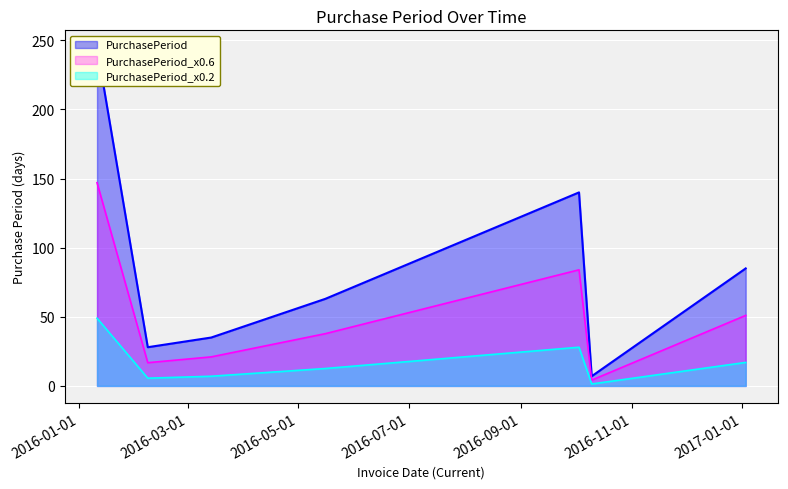

Which label corresponds to the smallest value in the chart?

2016-10-10